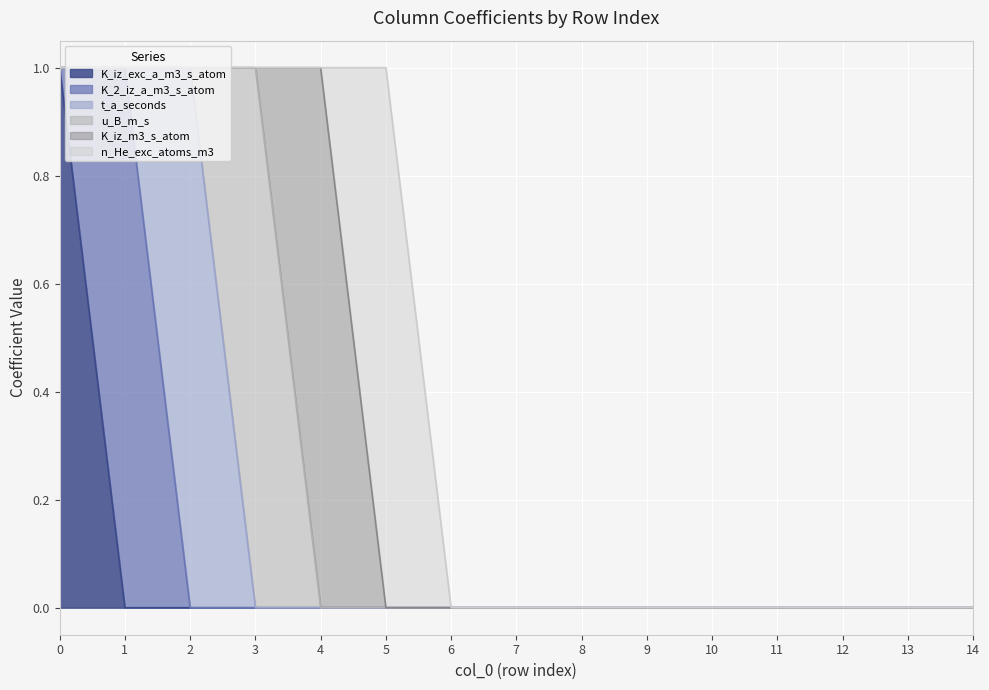

Count the n_He_exc_atoms_m3 values in the range 0 to 1.

15